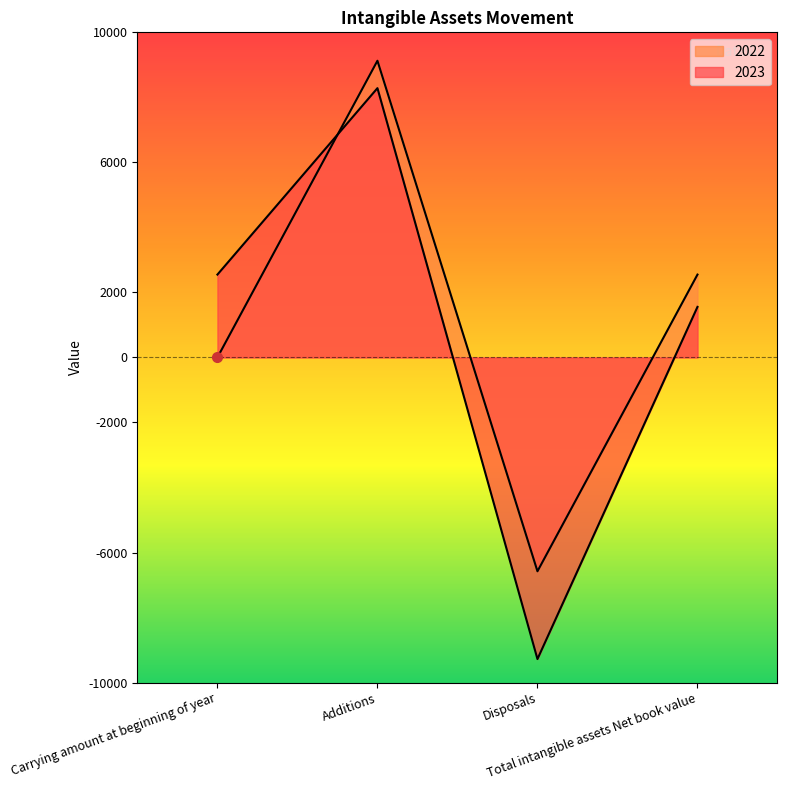

Which series has the largest total across all categories?

2022